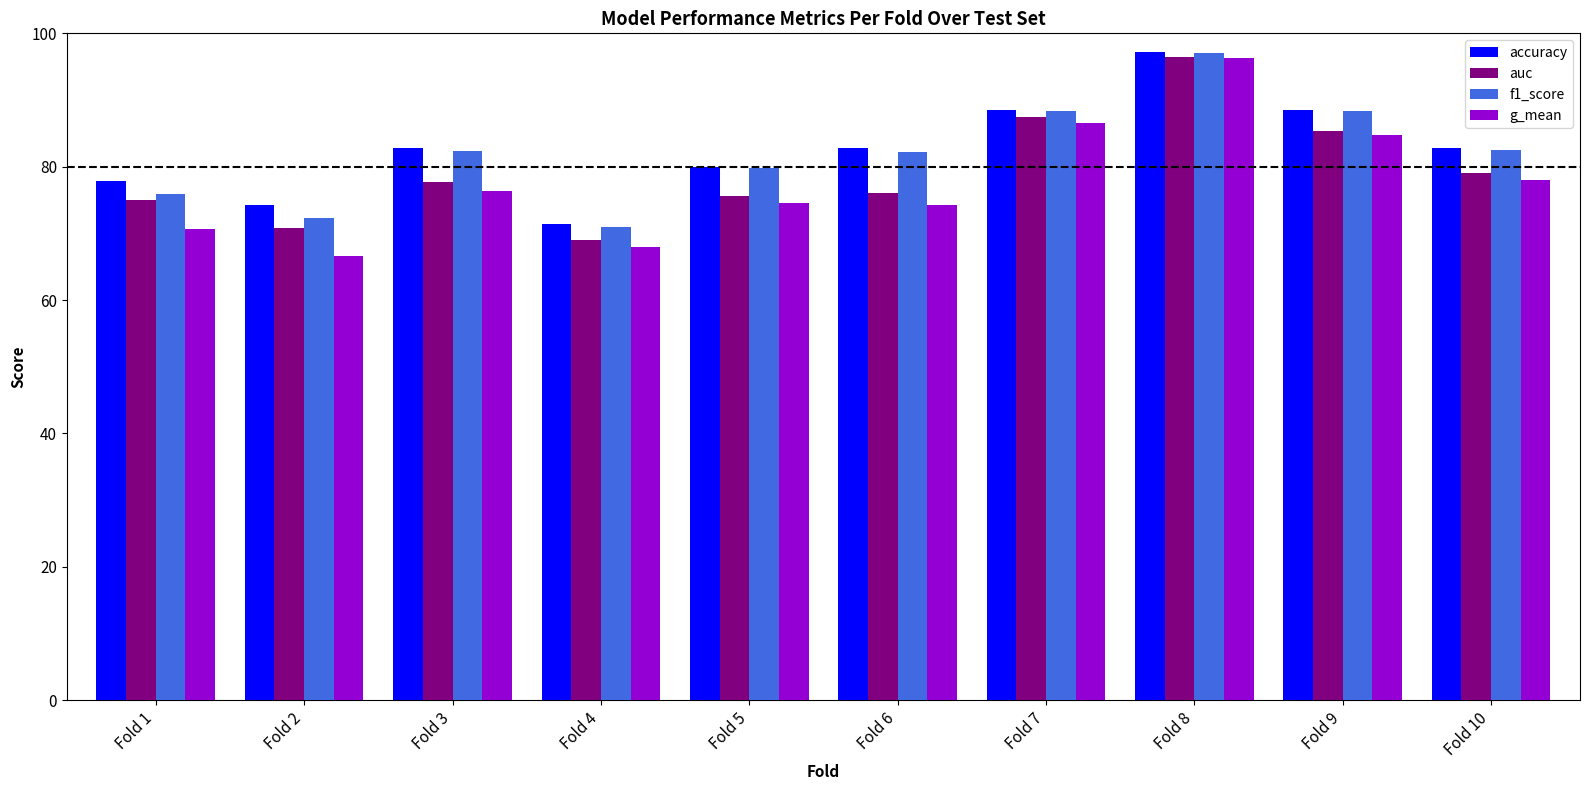

Which series has the widest spread of values?

g_mean